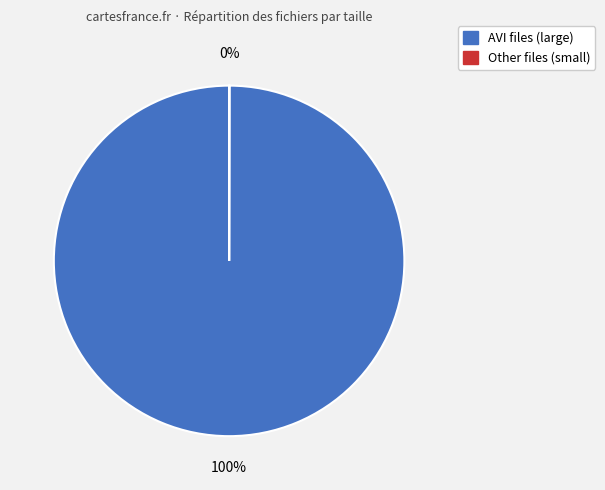

To the nearest percent, what is the average slice percentage?

50%